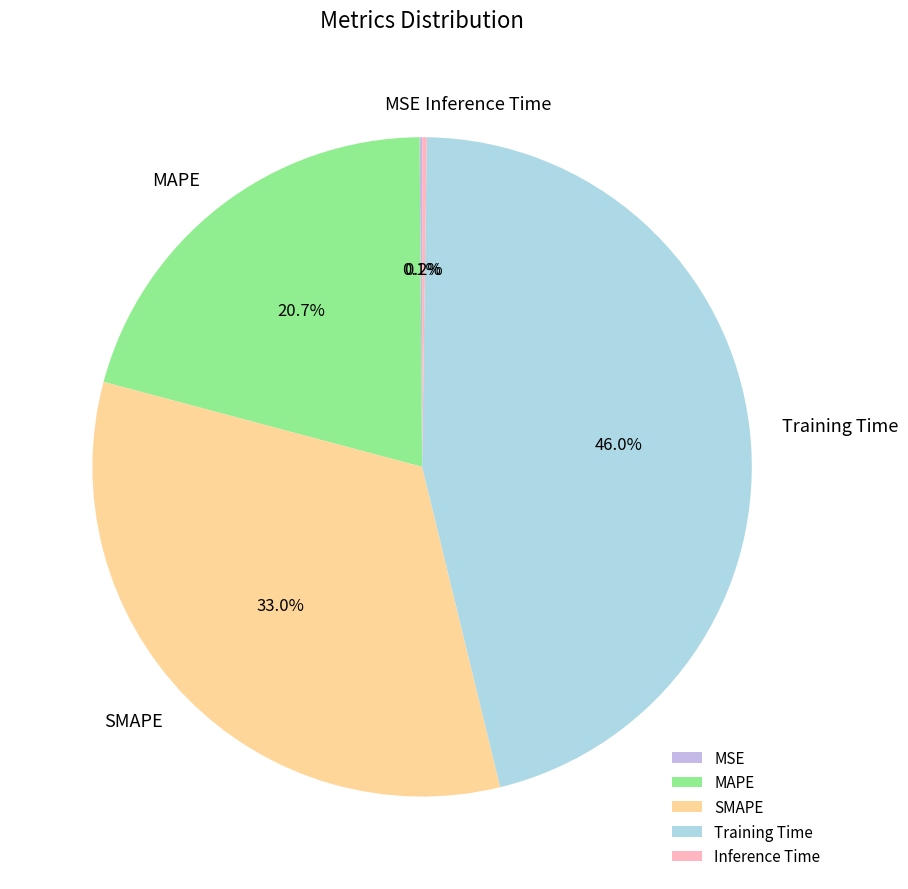

Which category has the biggest portion of the pie?

Training Time